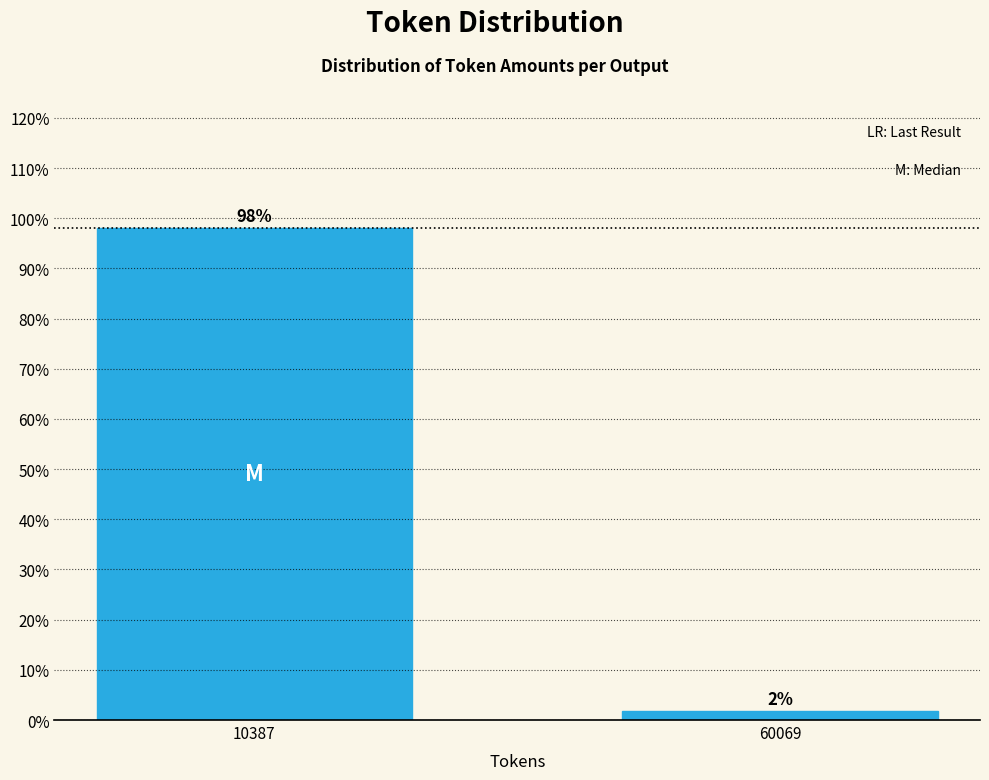

List the labels in order of value, smallest first.

60069, 10387